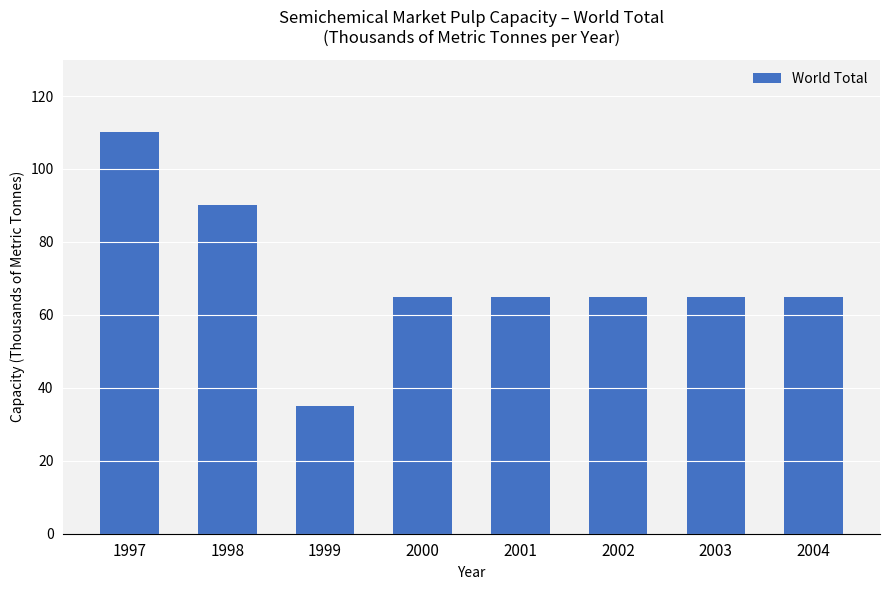

Which label corresponds to the largest value in the chart?

1997